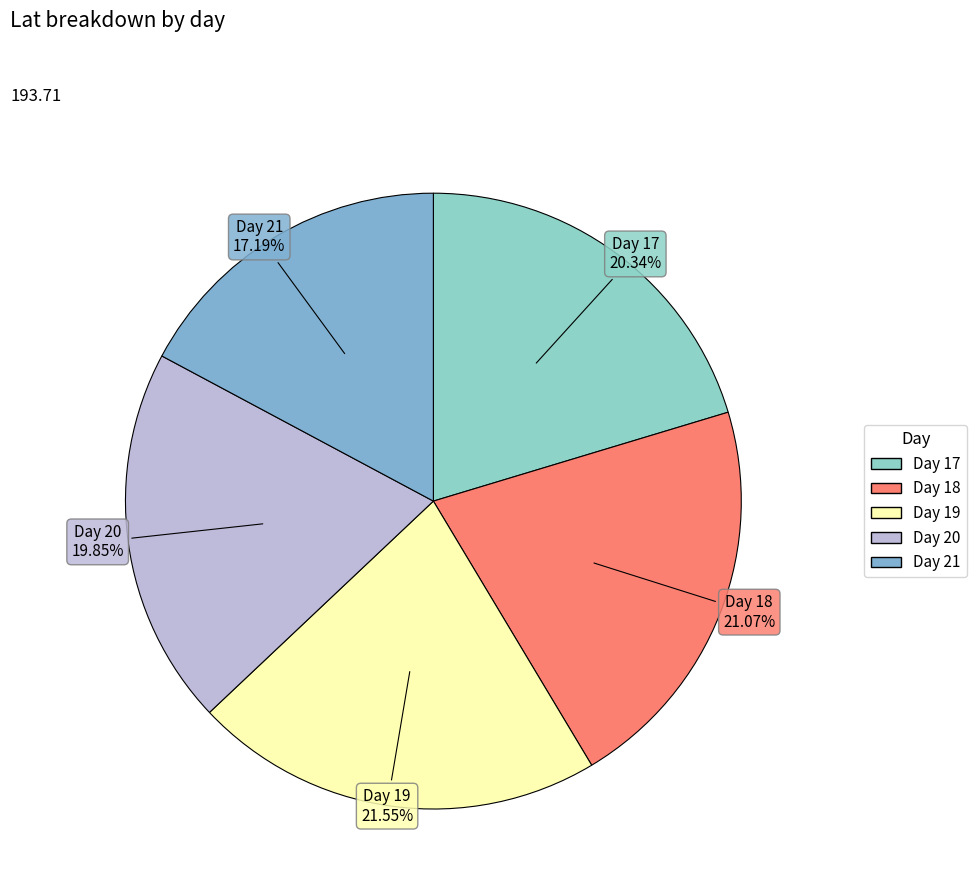

Combined, do Day 19 and Day 20 account for over 50%?

No